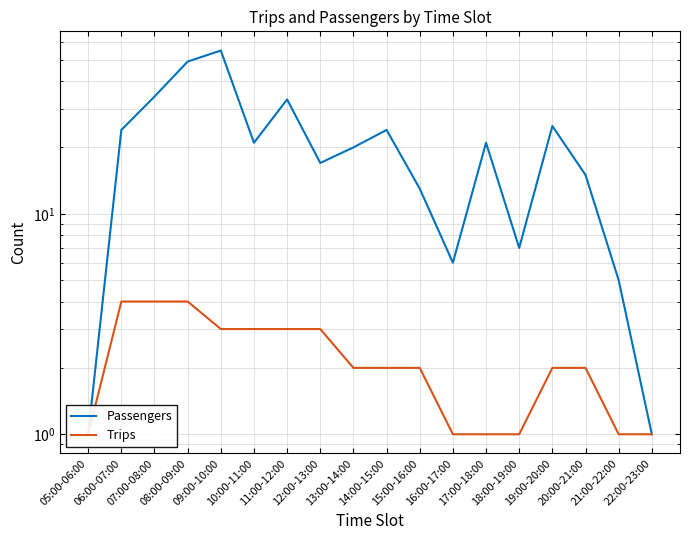

What is the difference between the maximum and minimum values in the Passengers series?

54